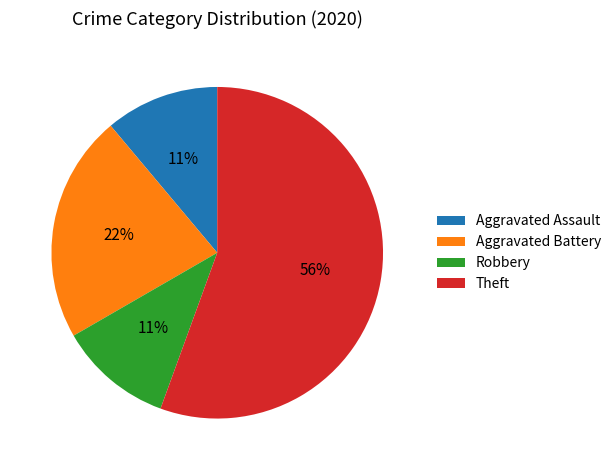

To the nearest percent, what portion does Robbery represent?

11%